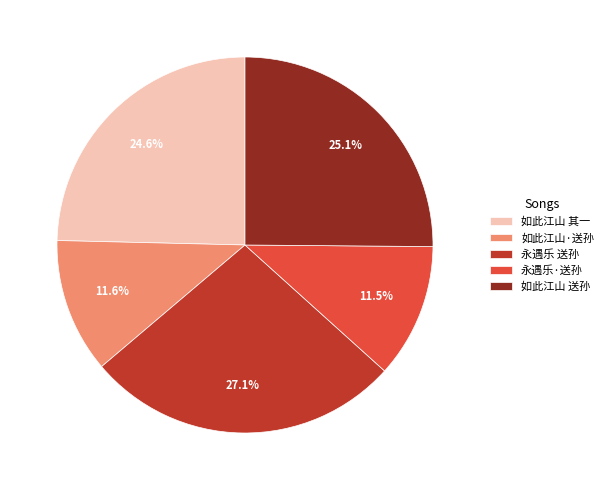

Is the sum of 如此江山 送孙 and 永遇乐·送孙 greater than half?

No